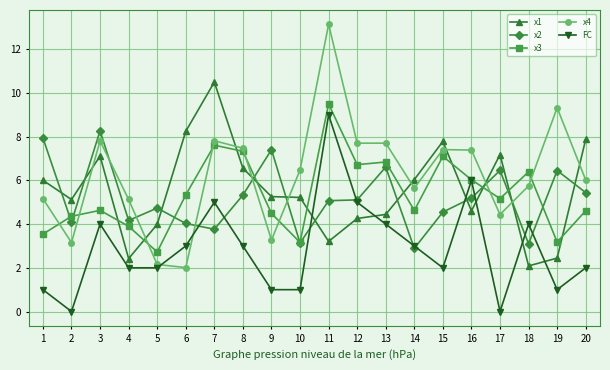

What is the sum of all FC values?

58.0